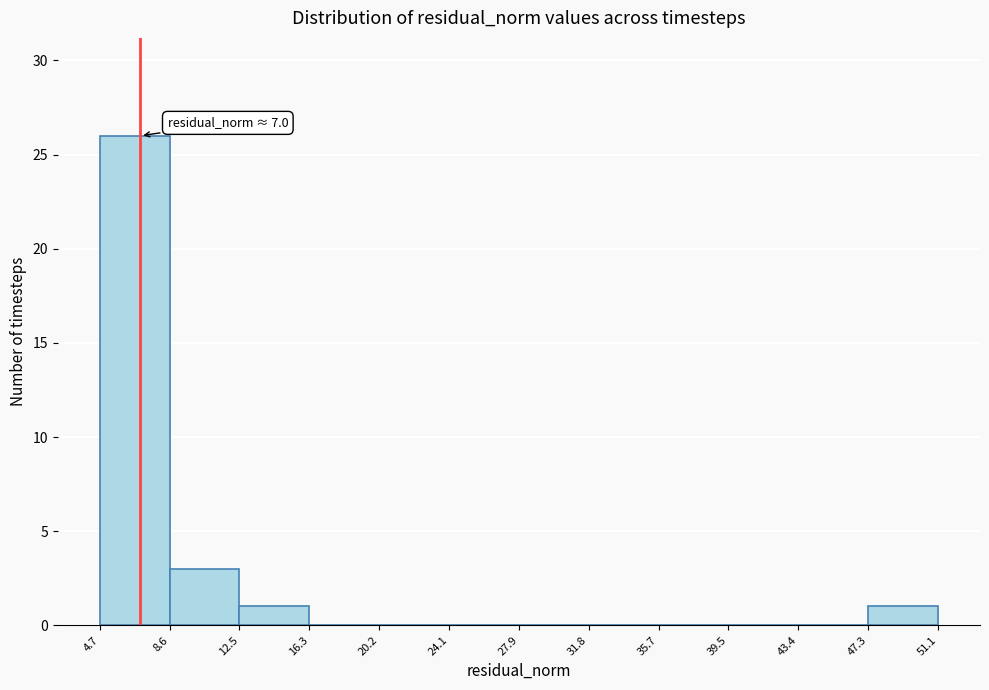

Which range on the x-axis has the tallest bar?

4.7 to 8.6